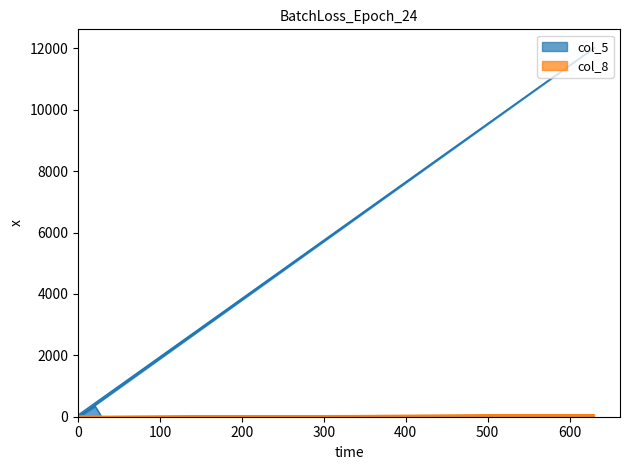

At which category is the sum across all series the highest?

630